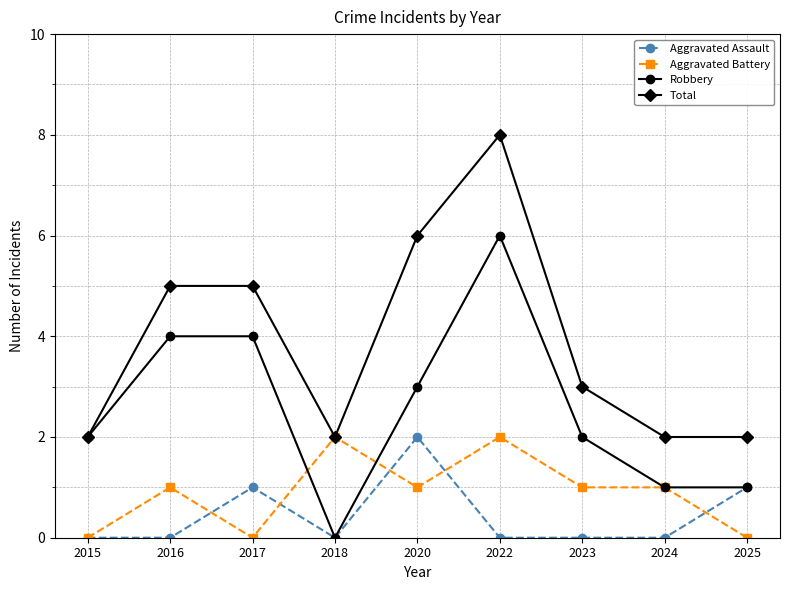

What are all the series names shown in the legend?

Aggravated Assault, Aggravated Battery, Robbery, Total